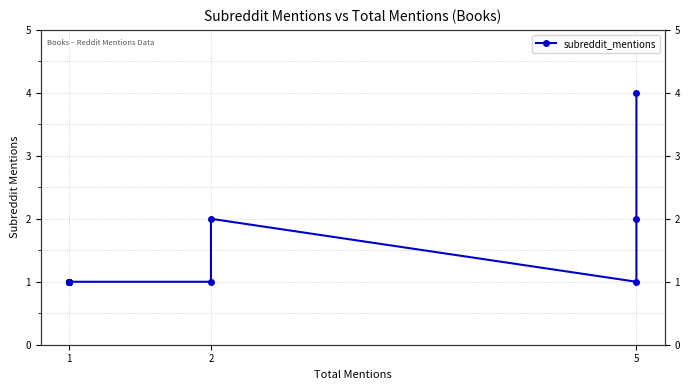

How many interior local peaks (higher than both neighbors) does the data have?

1